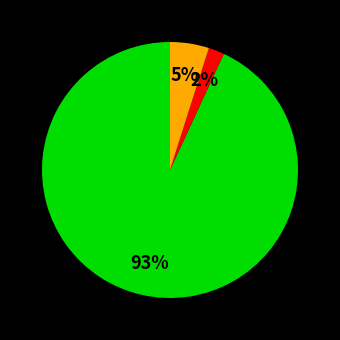

To the nearest percent, what is the average slice percentage?

33%